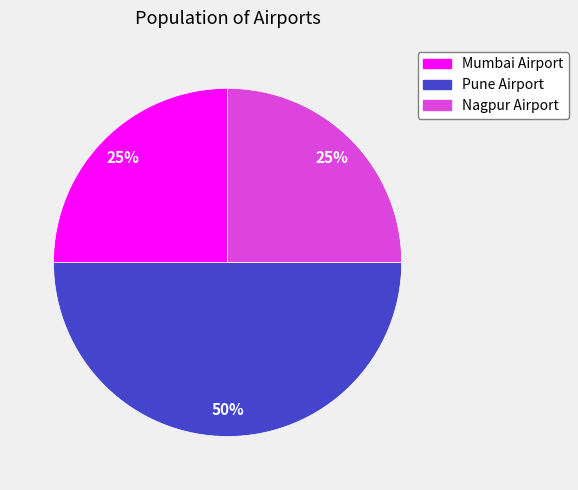

How many slices are in this pie chart?

3